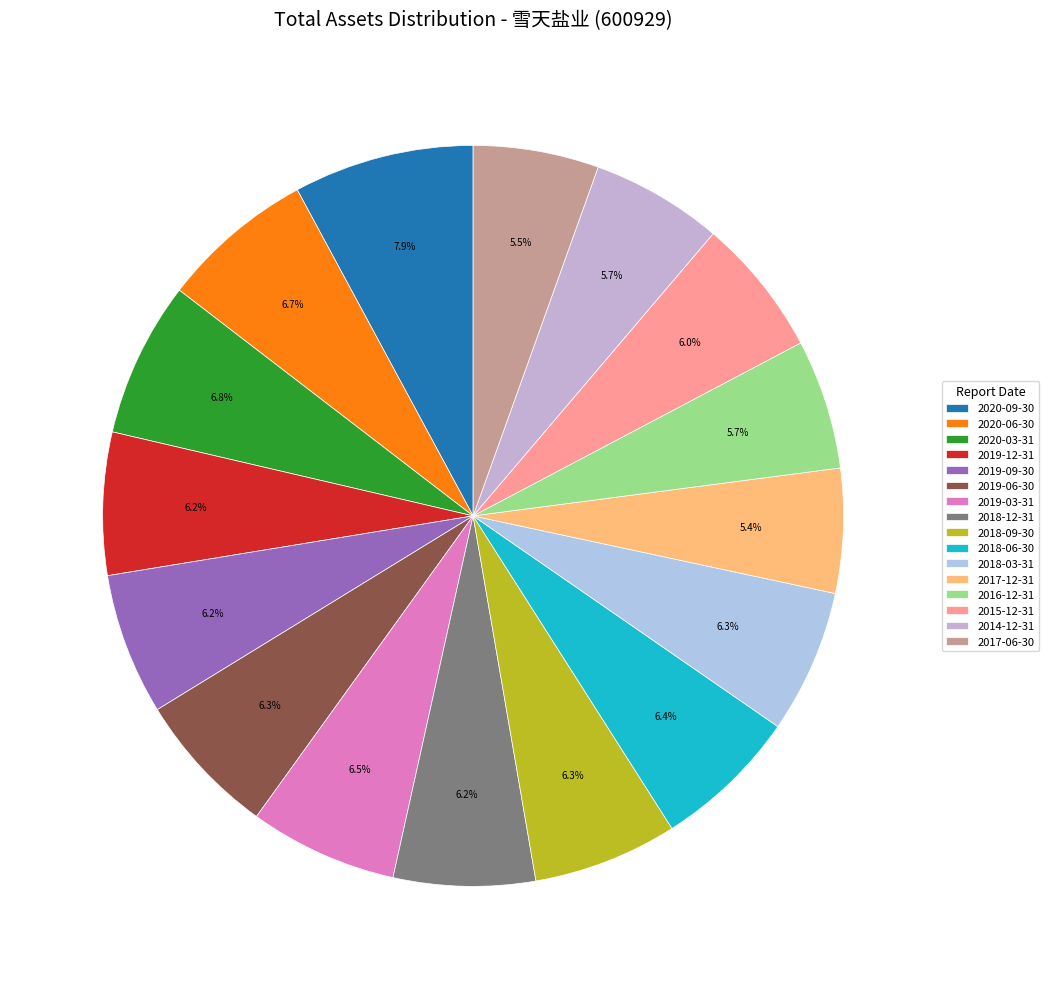

Count the number of slices in the pie.

16